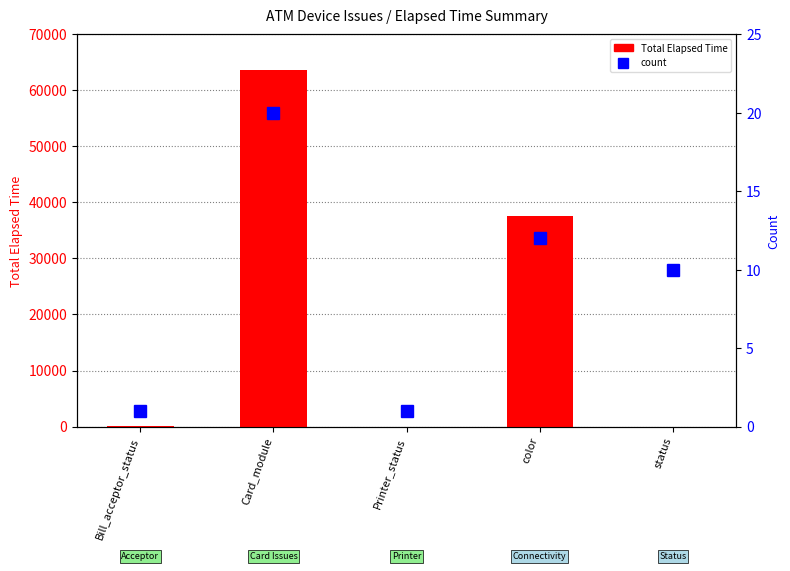

Between Printer_status and color, which series saw the biggest shift?

Total Elapsed Time